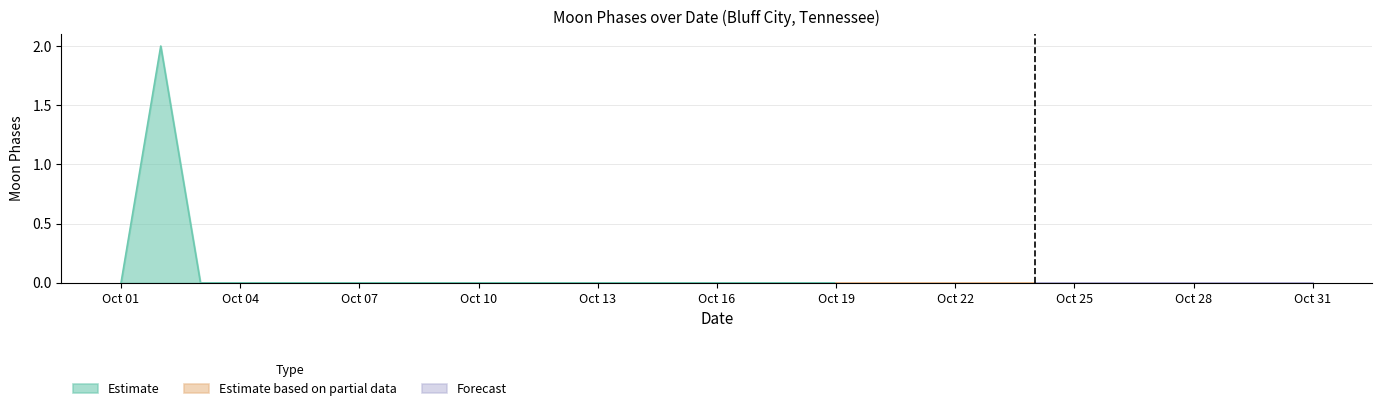

What is the greatest value displayed?

2